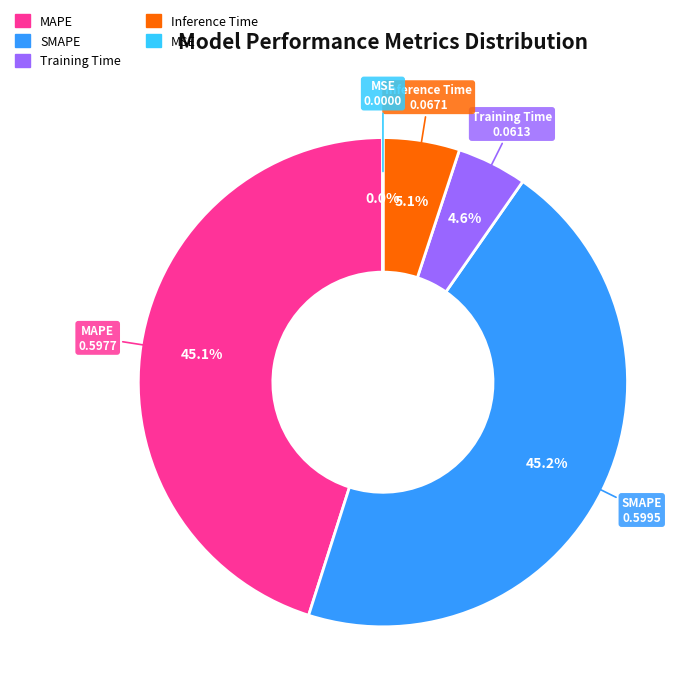

Combined, do MAPE and Inference Time account for over 50%?

Yes